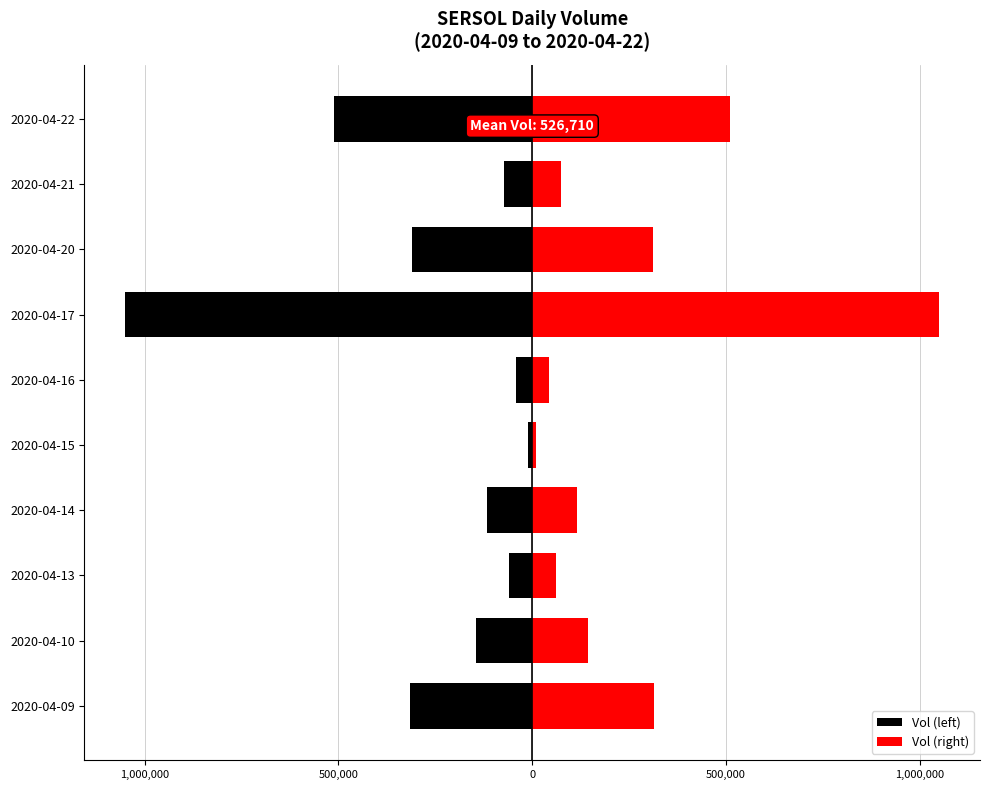

Which series has the largest total across all categories?

Vol (right)